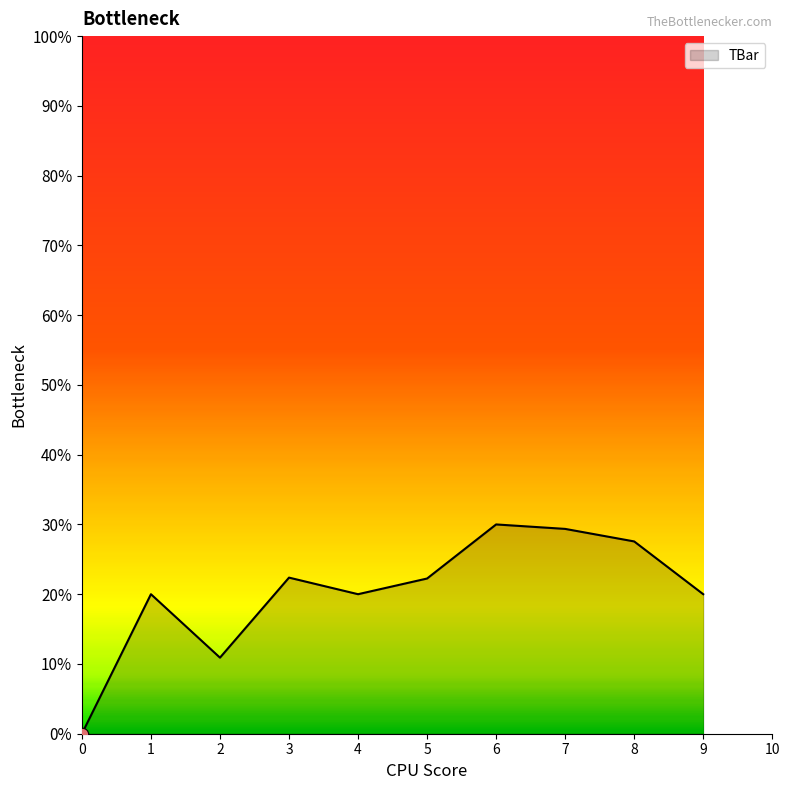

What is the ratio of the value at 7 to the value at 6?

1.0